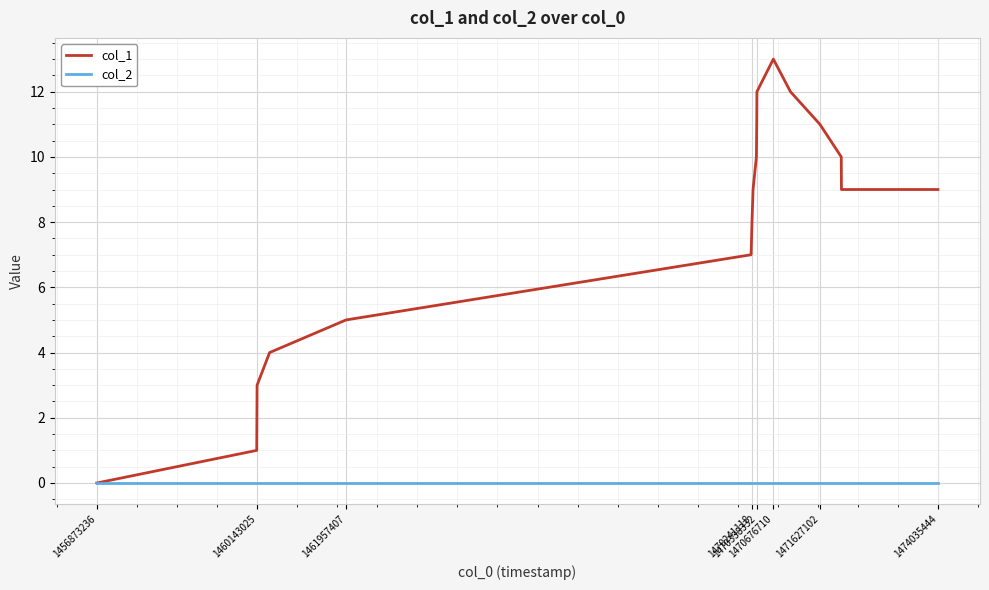

What is the greatest value displayed?

13